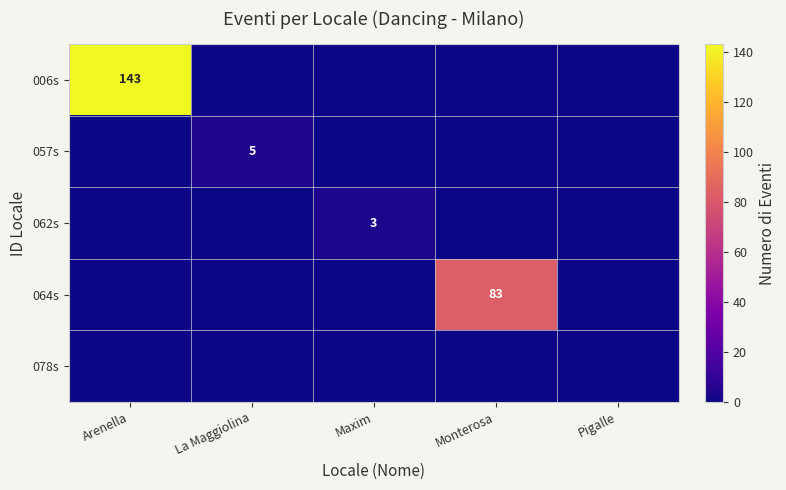

List the labels in order of 006s value, smallest first.

La Maggiolina, Maxim, Monterosa, Pigalle, Arenella